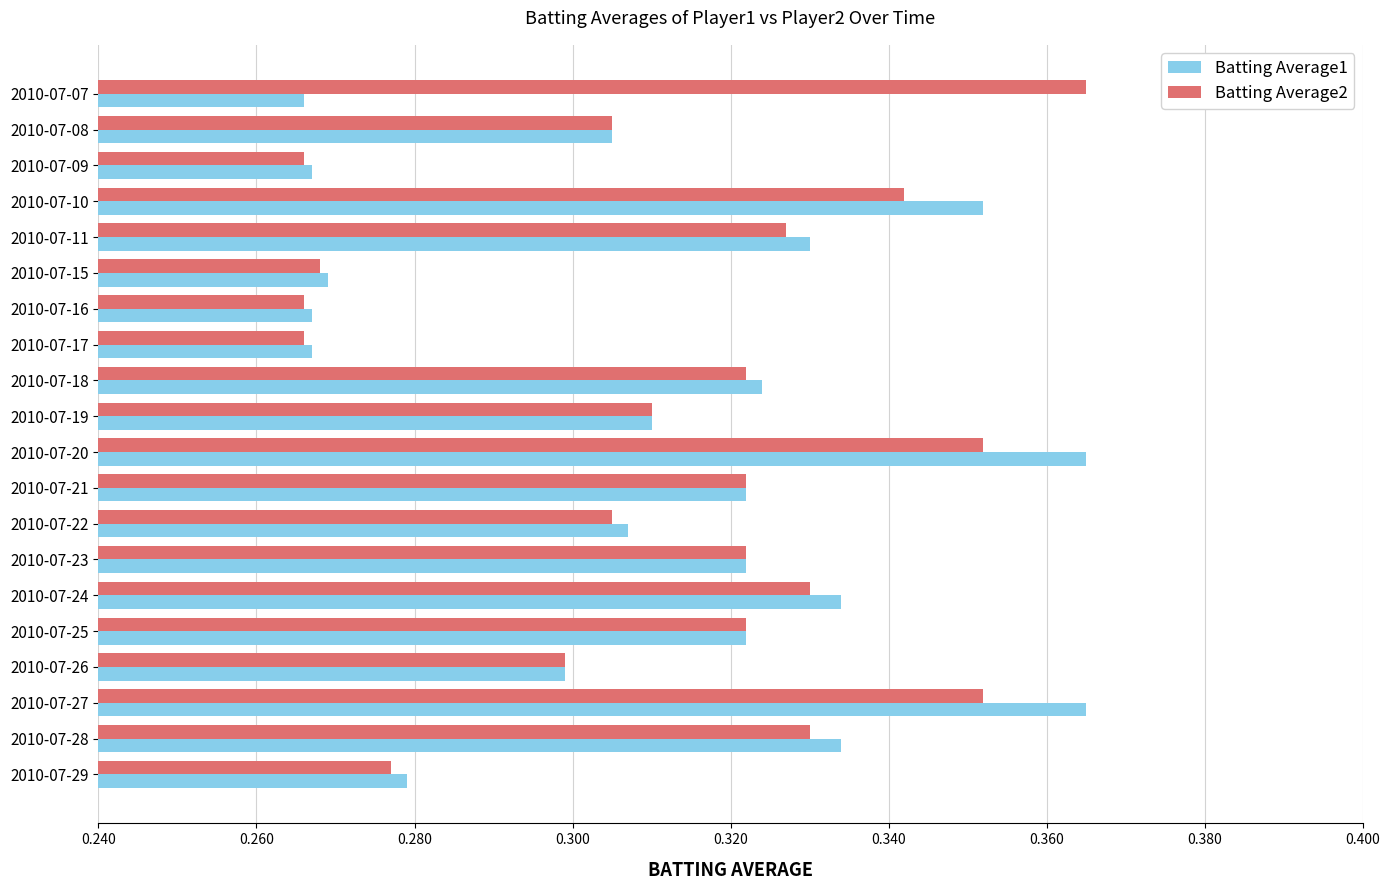

How many Batting Average1 values are between 0 and 1?

20